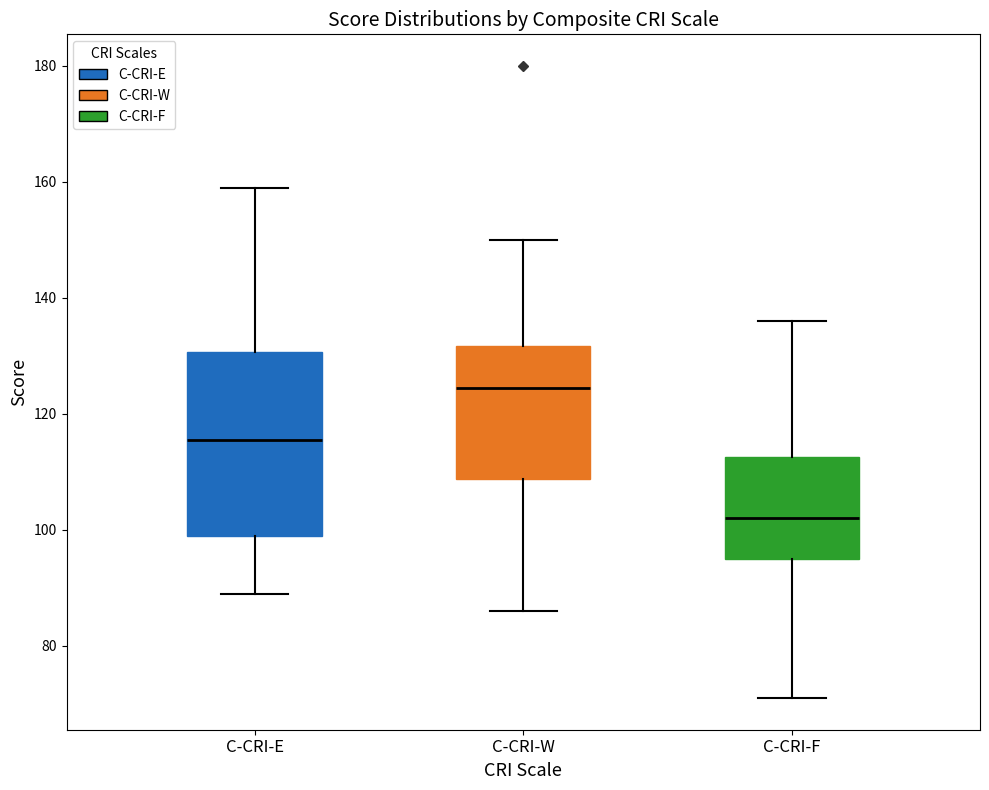

Comparing the boxes themselves (not the whiskers), which one is the tallest?

C-CRI-E